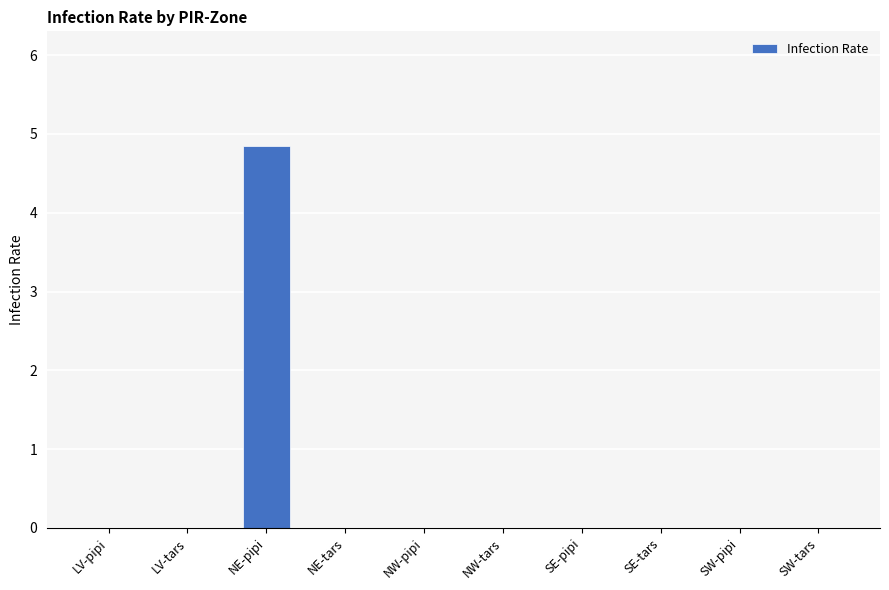

What is the maximum value shown in the chart?

4.8